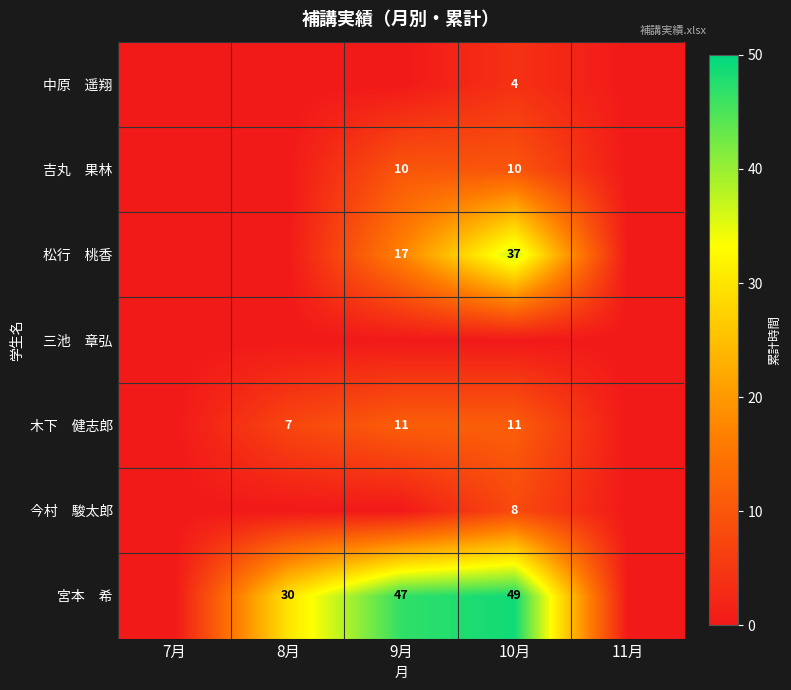

Rank the categories by 今村 駿太郎 value from lowest to highest.

7月, 8月, 9月, 11月, 10月